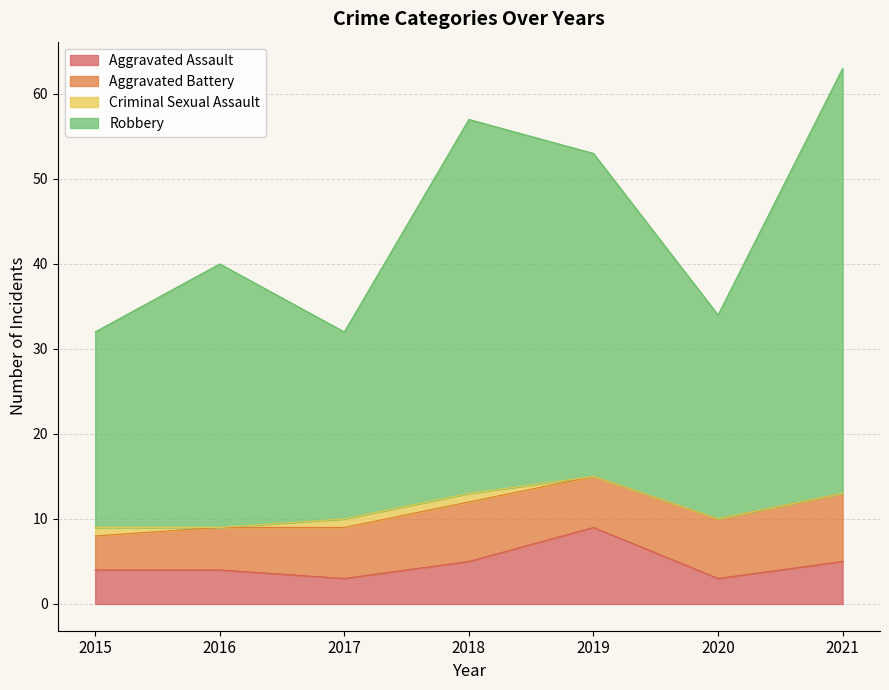

Is it true that Aggravated Assault equals 3 at 2021?

False